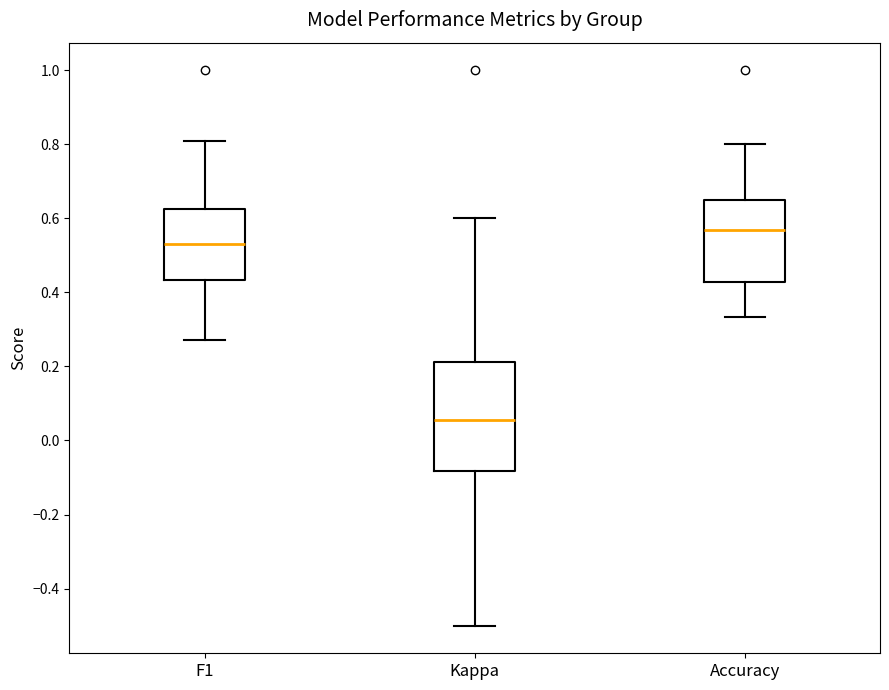

Which box's median line is the lowest?

Kappa